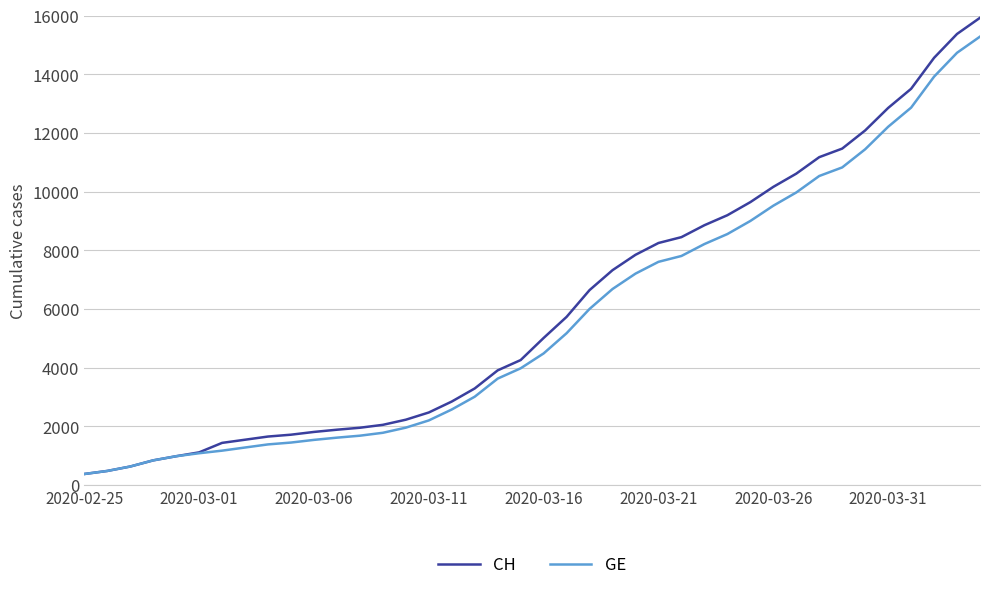

Which series has the largest range (max minus min)?

CH